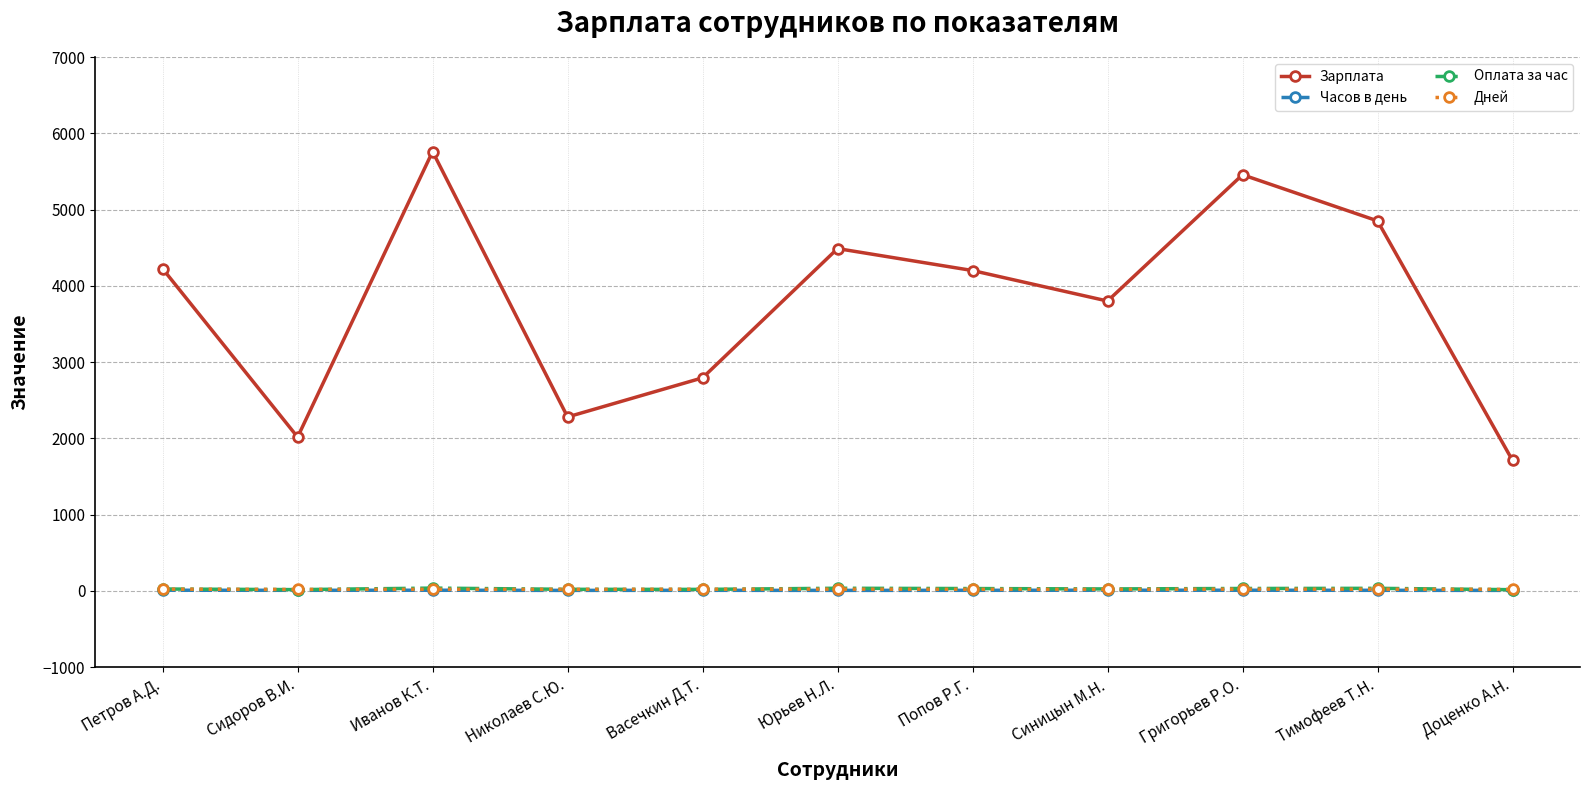

How many interior local valleys does the Зарплата series have?

3